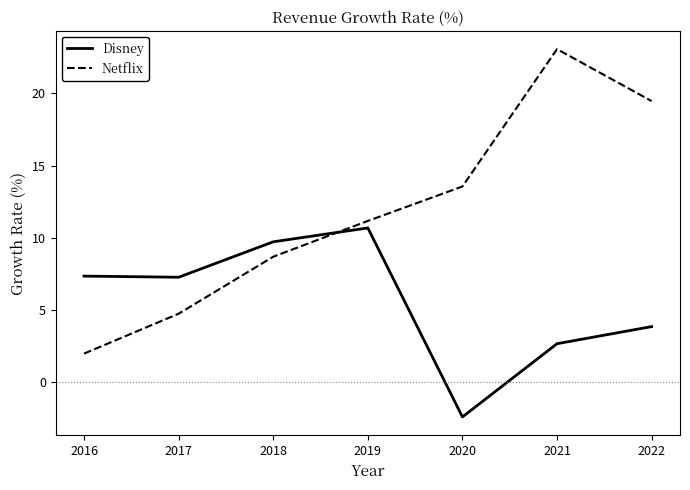

Is this an area chart (filled region under the line)?

No